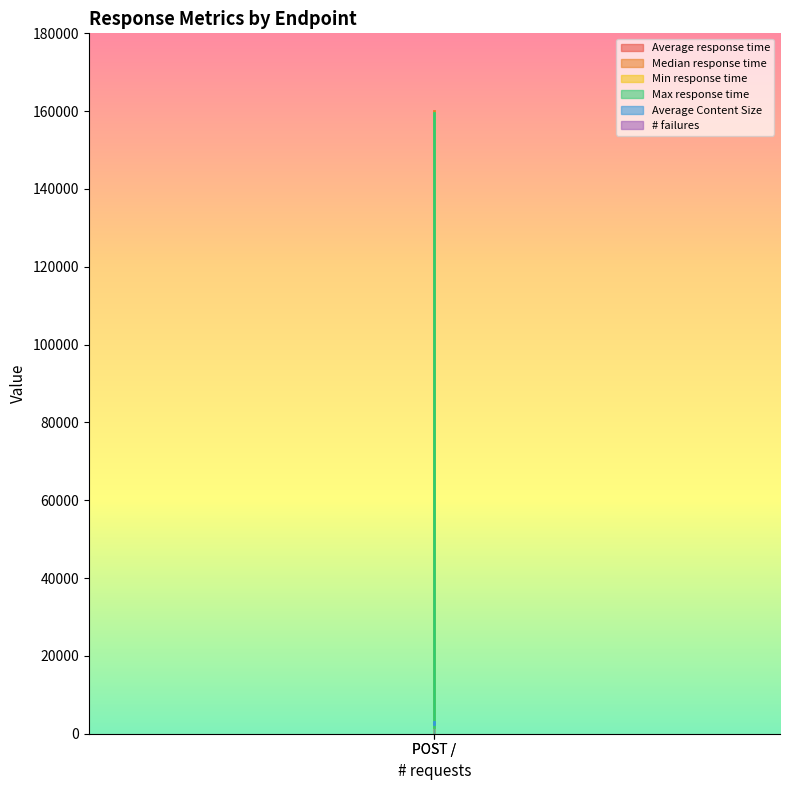

What is the label of the 1st point from the right?

POST /